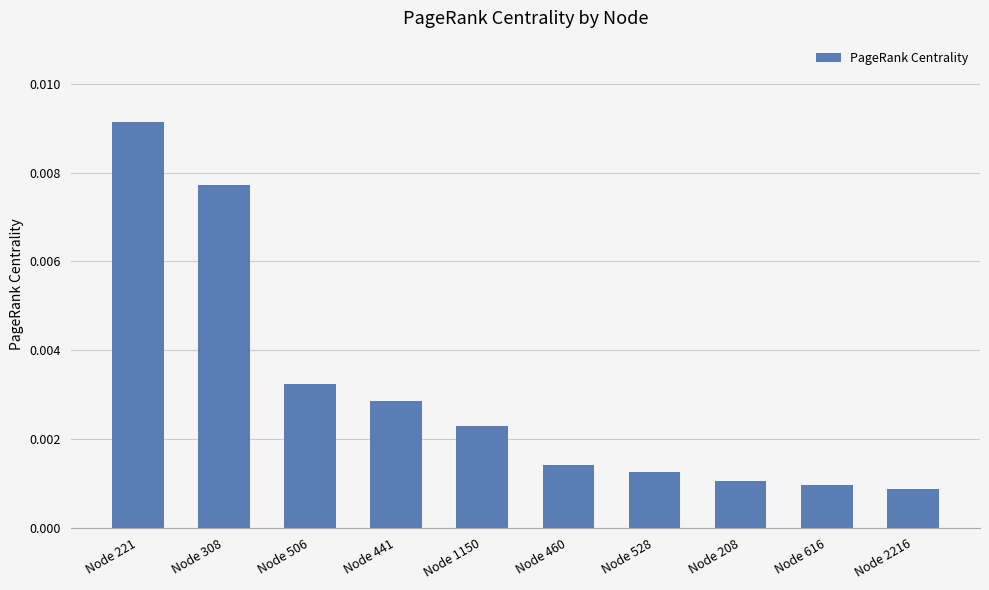

Which label corresponds to the smallest value in the chart?

Node 2216